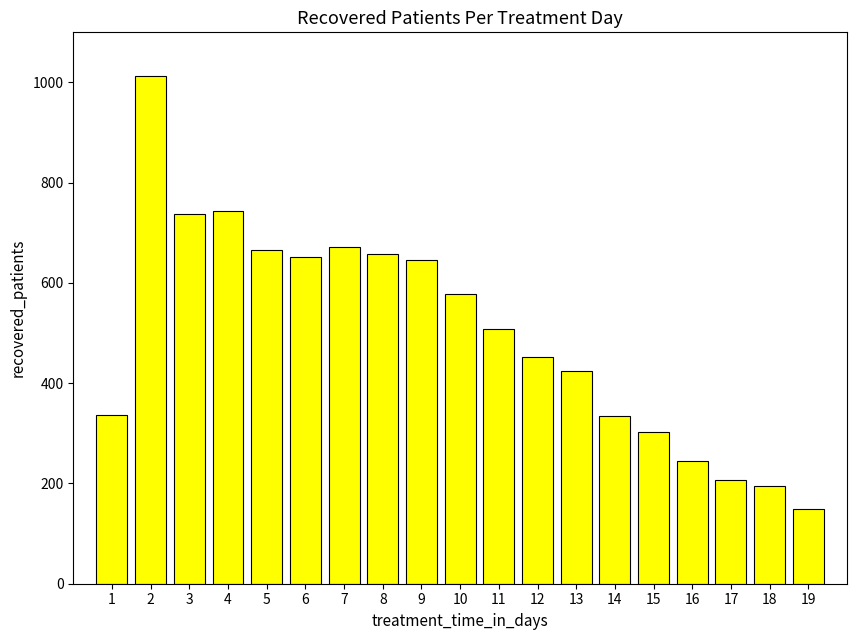

How many categories are shown in the chart?

19